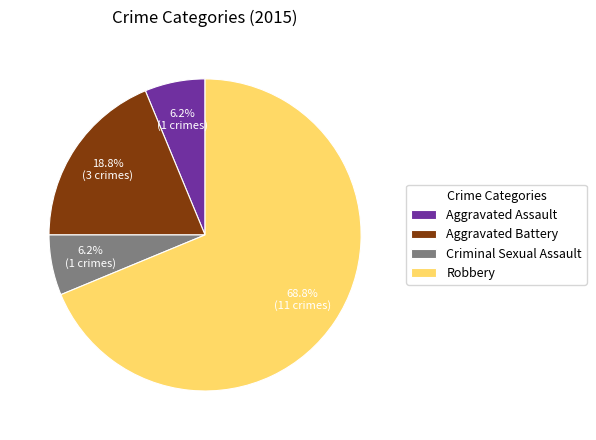

To the nearest percent, what portion does Aggravated Assault represent?

6%